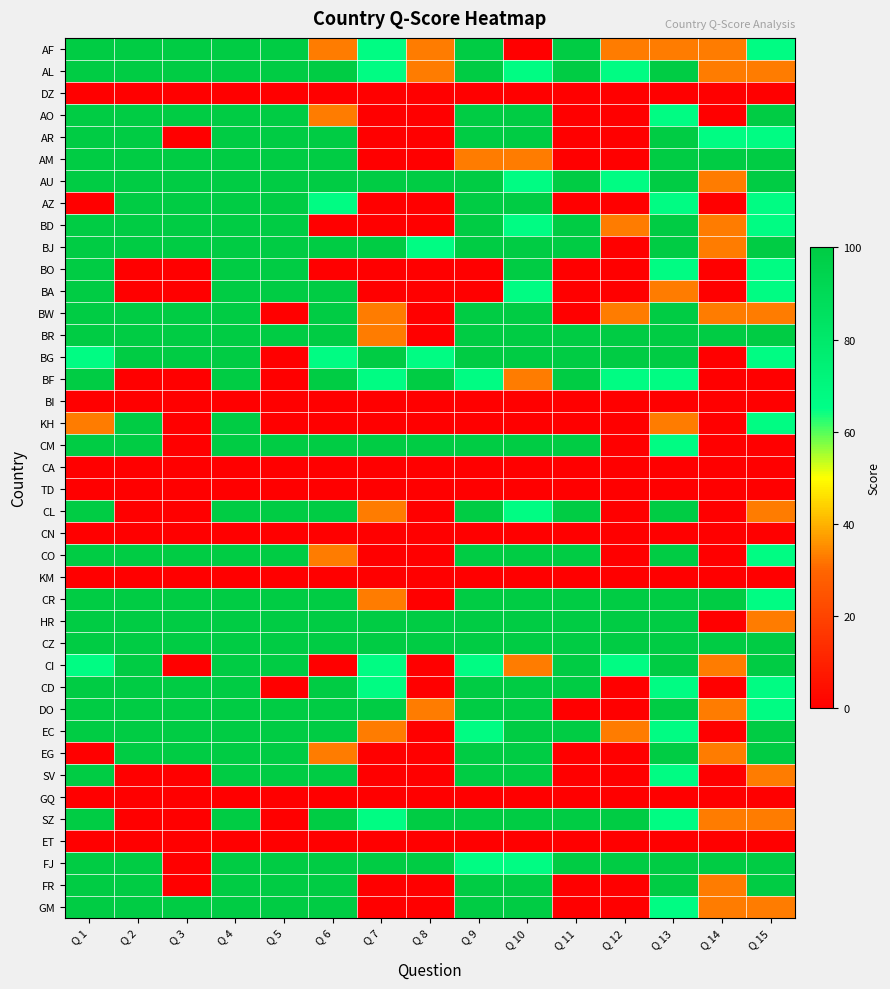

Which has a higher value, Q 14 or Q 2?

Q 2